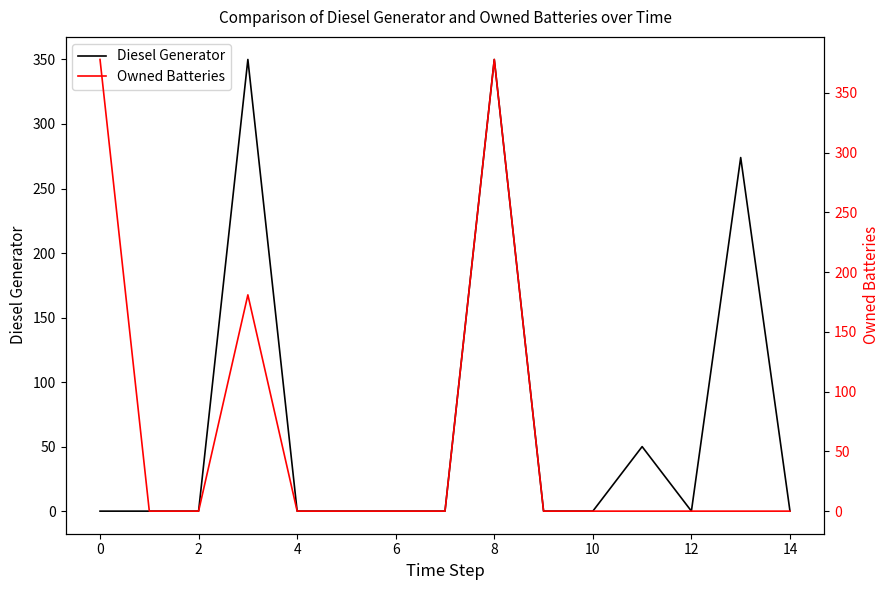

The value of Owned Batteries at 11 is 0. True or false?

True